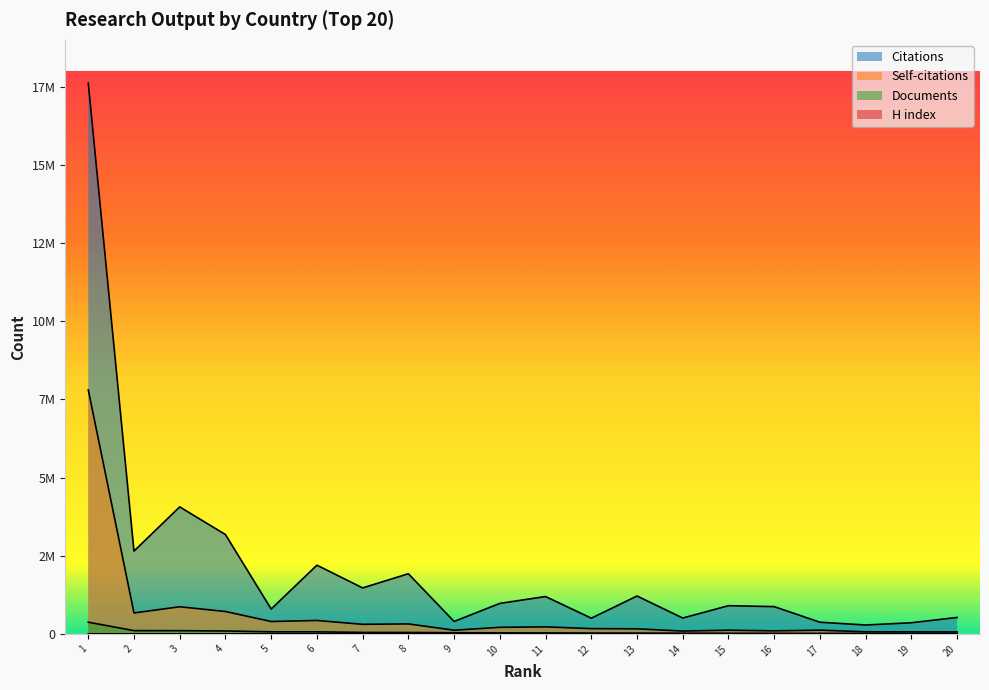

True or false: Citations has more than 0 points higher than both neighbors.

True